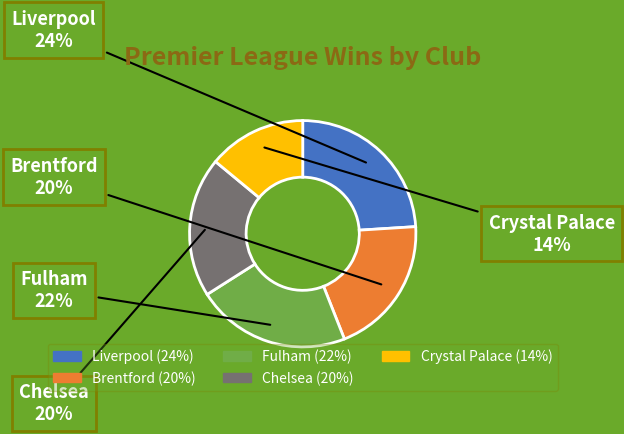

To the nearest percent, what is the combined percentage of Crystal Palace and Liverpool?

38%